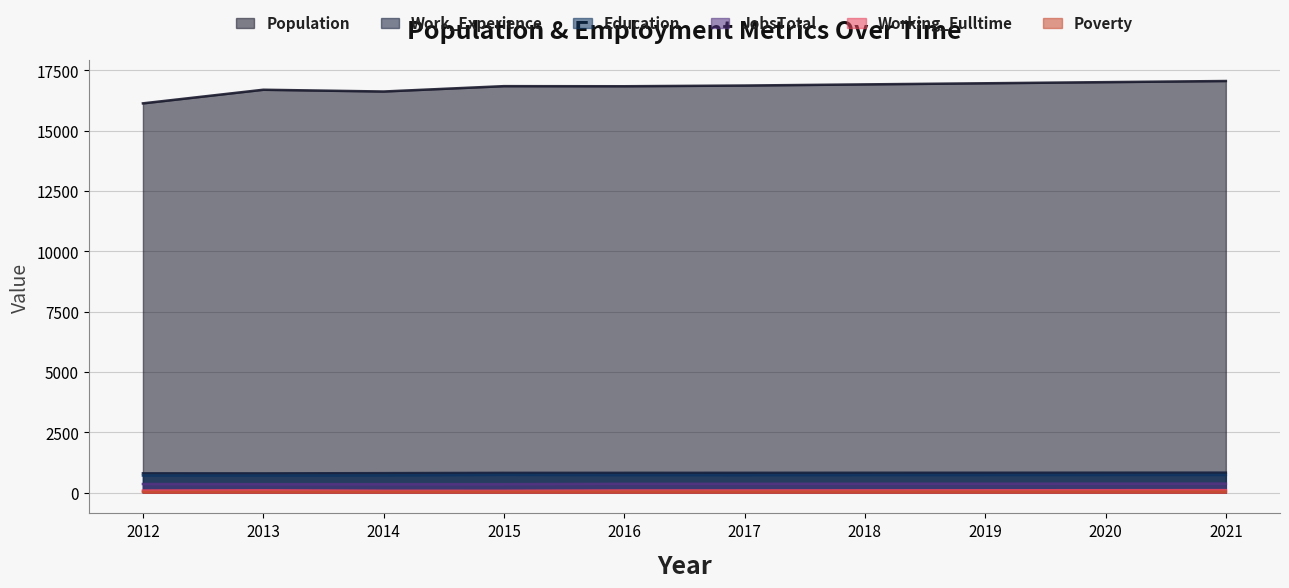

True or false: Poverty and Education cross at least once.

False